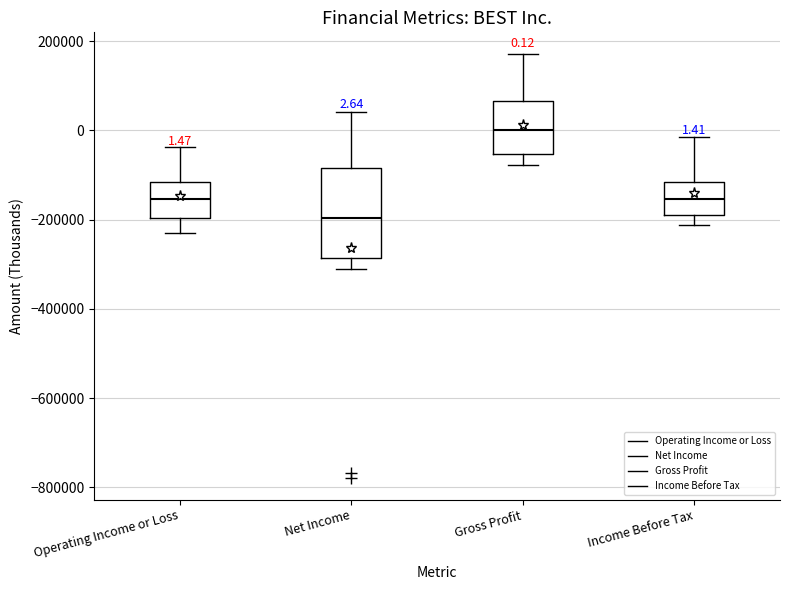

Comparing the boxes themselves (not the whiskers), which one is the tallest?

Net Income